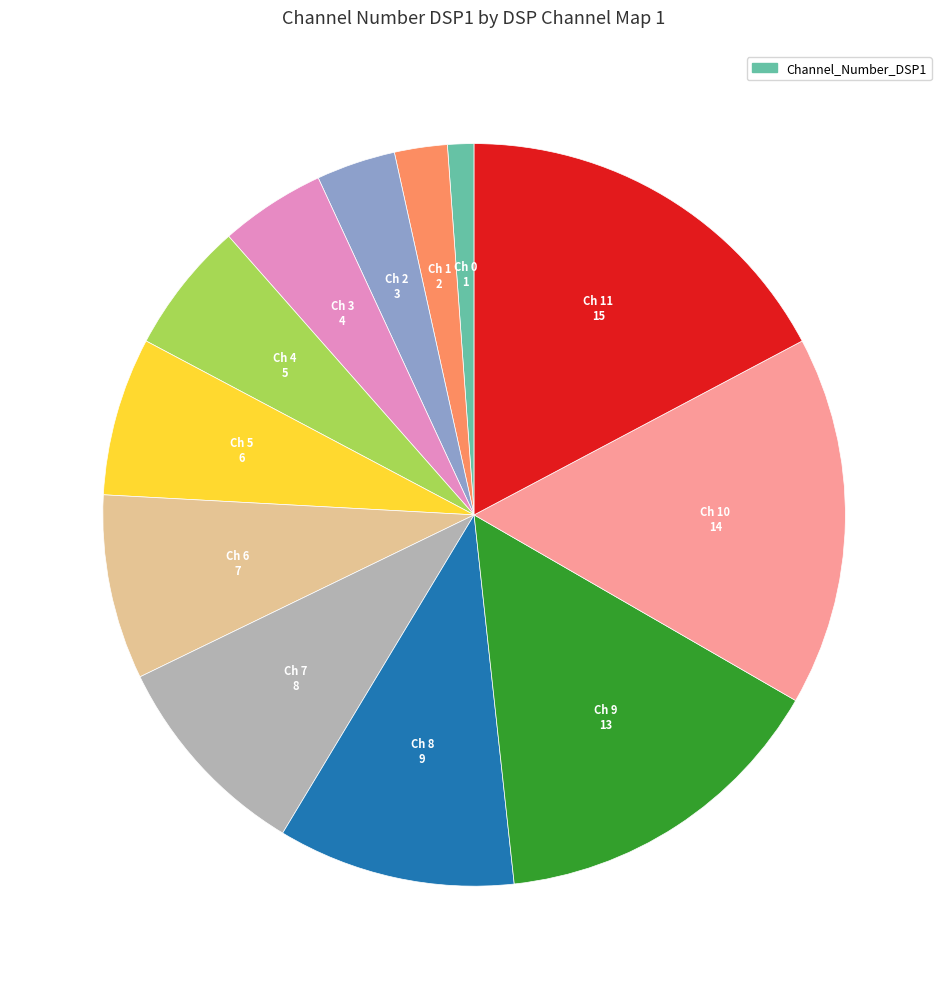

Does any single category account for the majority?

No